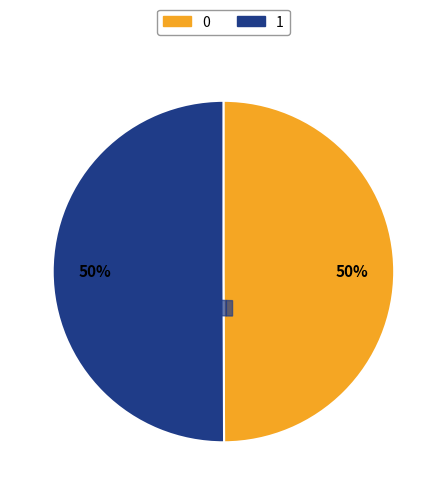

To the nearest percent, what is the average slice percentage?

50%